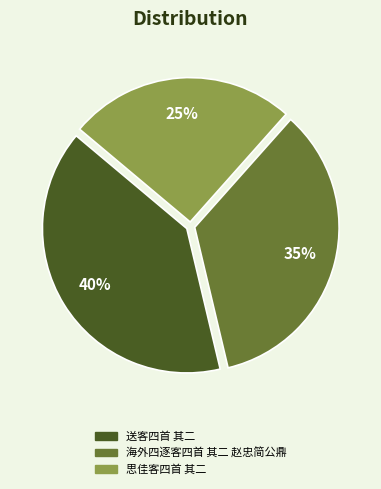

Approximately how many times larger is the value at 送客四首 其二 compared to 海外四逐客四首 其二 赵忠简公鼎?

1.1